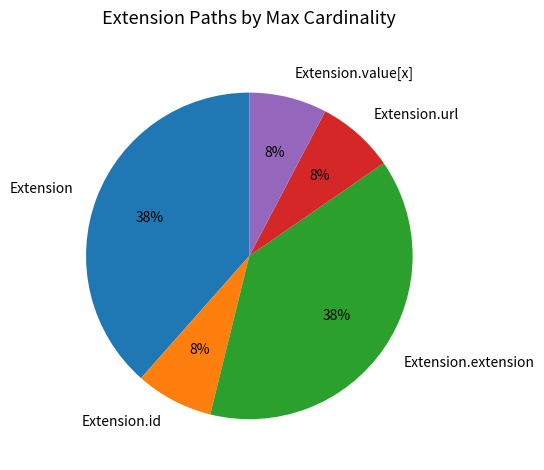

How many slices are in this pie chart?

5